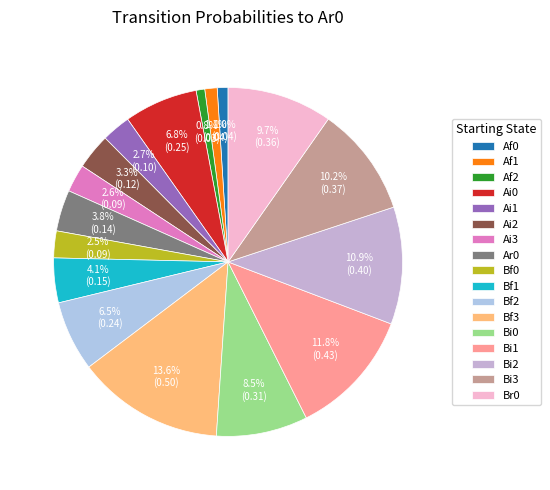

What is the smallest slice in the pie chart?

Af2